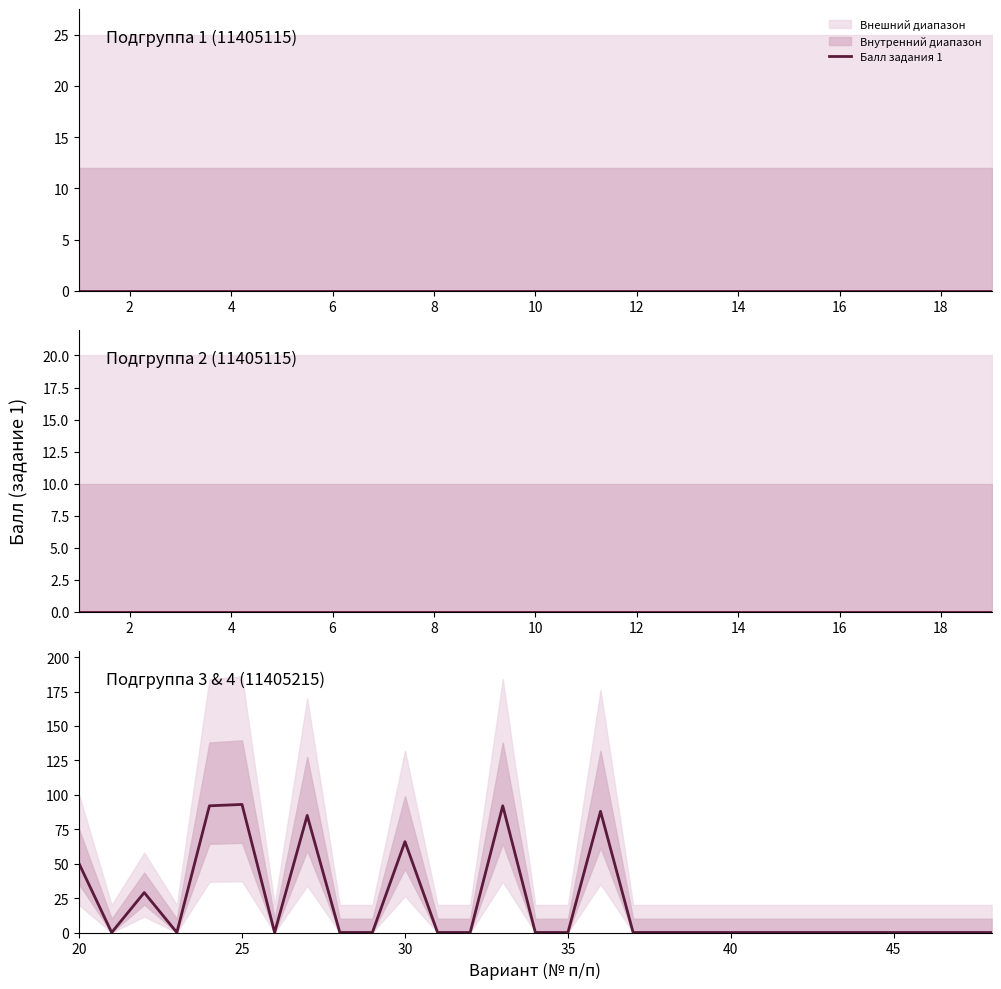

What is the value of the 14th point from the left?

92